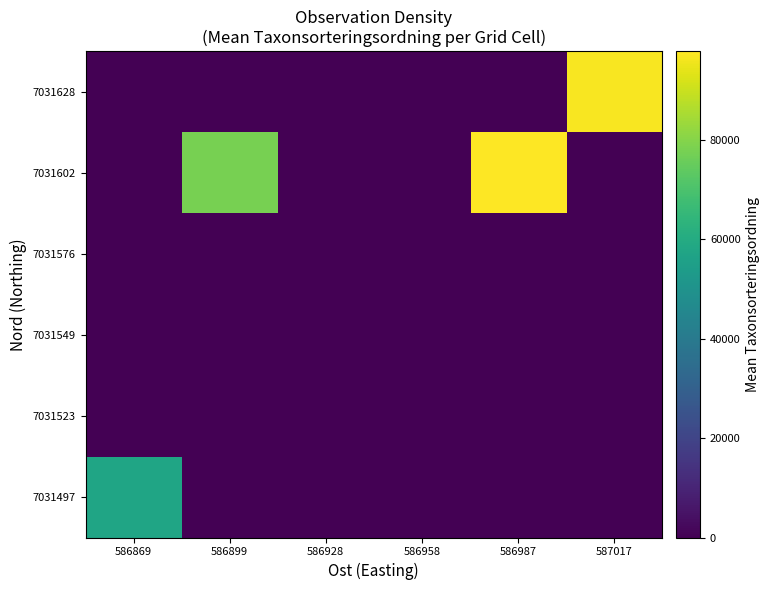

Reading right to left, transcribe all the data shown in this chart.

7031628: 587017=96885.0	586987=0.0	586958=0.0	586928=0.0	586899=0.0	586869=0.0
7031602: 587017=0.0	586987=97834.0	586958=0.0	586928=0.0	586899=77633.3	586869=0.0
7031576: 587017=0.0	586987=0.0	586958=0.0	586928=0.0	586899=0.0	586869=0.0
7031549: 587017=0.0	586987=0.0	586958=0.0	586928=0.0	586899=0.0	586869=0.0
7031523: 587017=0.0	586987=0.0	586958=0.0	586928=0.0	586899=0.0	586869=0.0
7031497: 587017=0.0	586987=0.0	586958=0.0	586928=0.0	586899=0.0	586869=57473.0